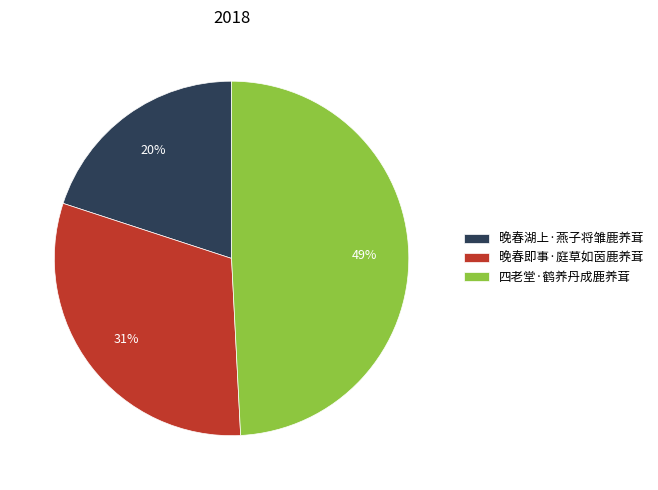

Do 晚春湖上·燕子将雏鹿养茸 and 四老堂·鹤养丹成鹿养茸 together represent more than half of the pie?

Yes